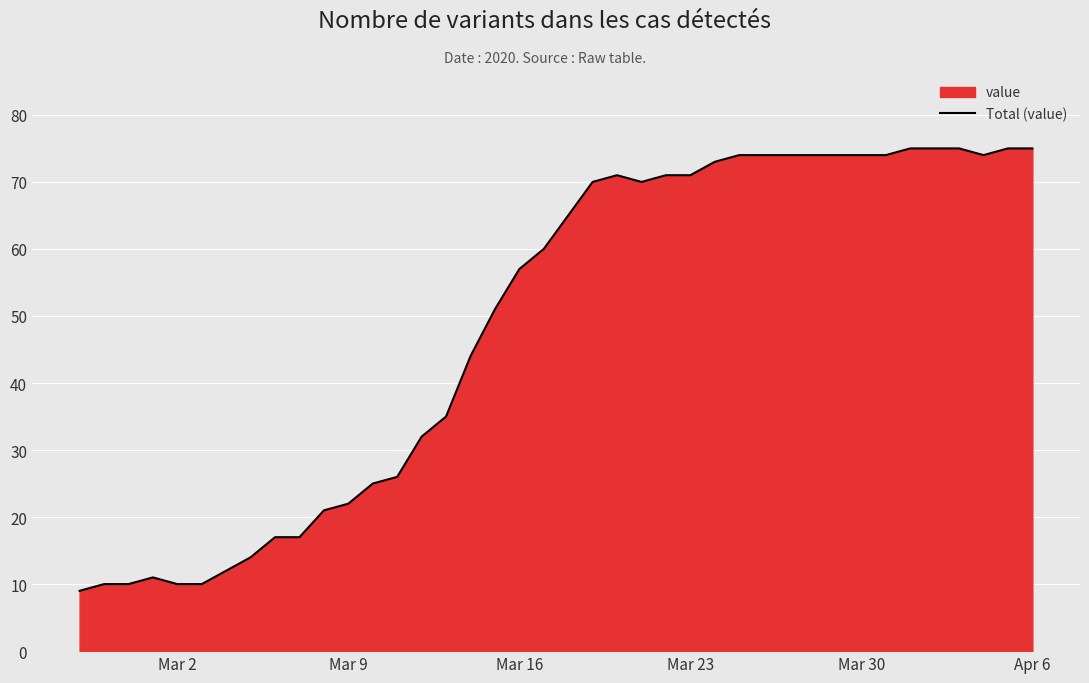

What is the difference between the second highest and second lowest values?

65